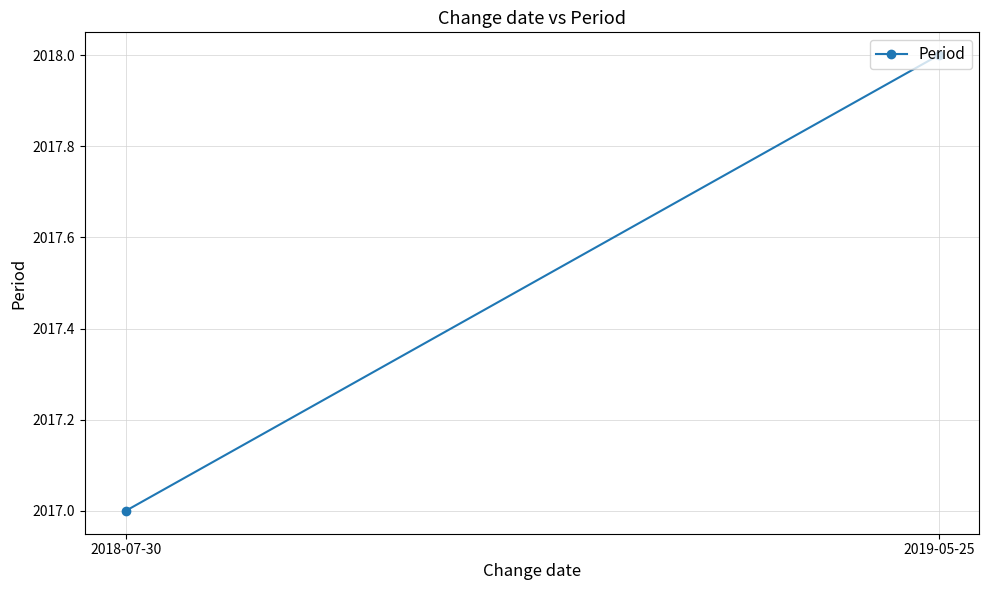

At which category does the chart reach its minimum across all series?

2018-07-30